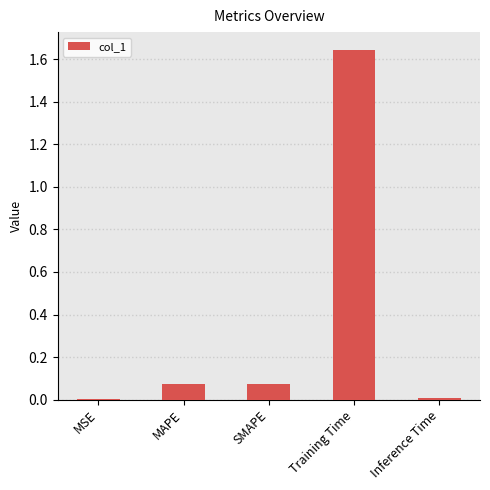

What is the average value?

0.4